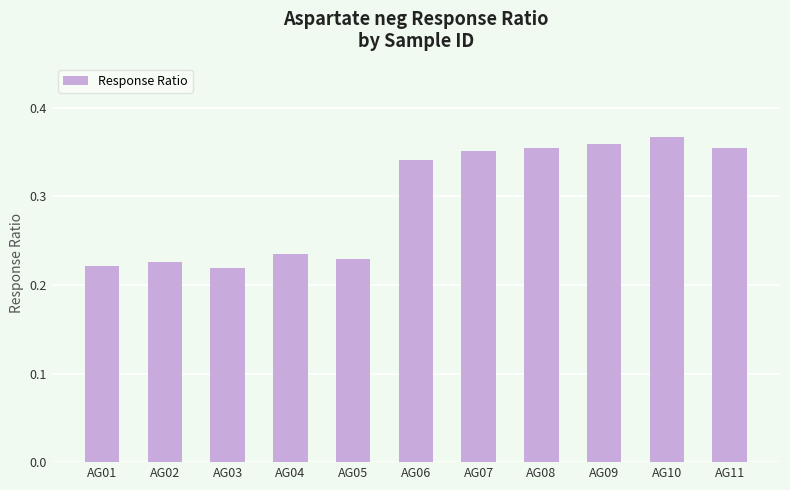

Count the values in the range 0 to 1.

11